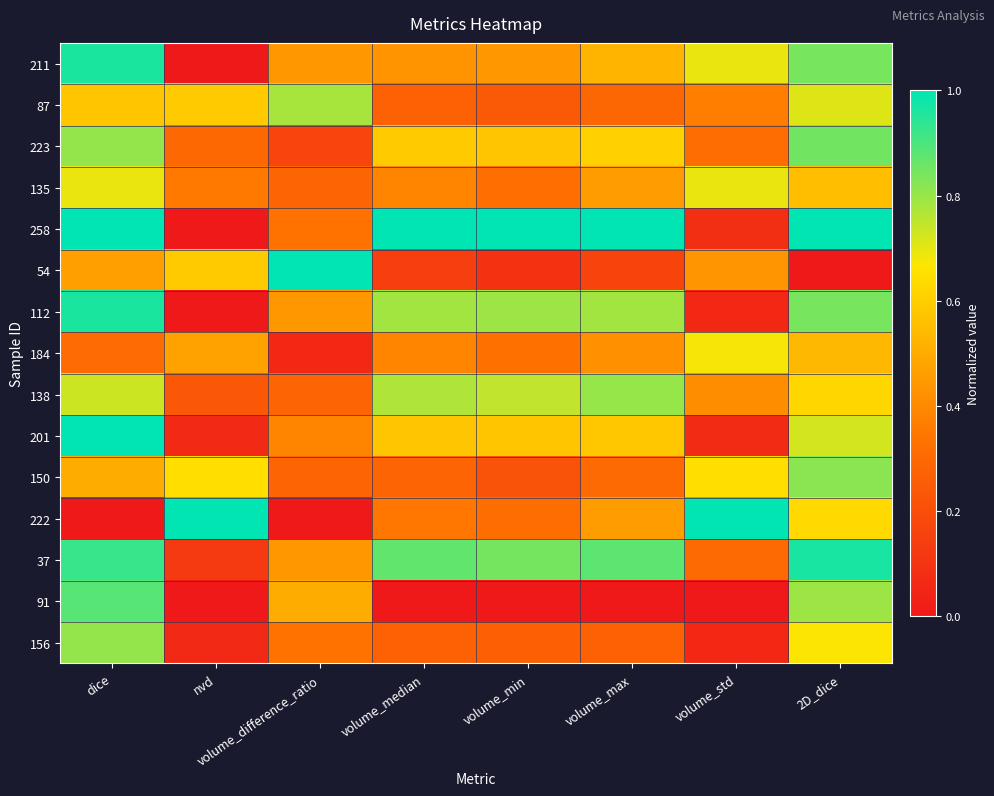

Rank the series by their maximum value, from highest to lowest.

258, 54, 201, 222, 37, 211, 112, 91, 223, 150, 156, 138, 87, 135, 184